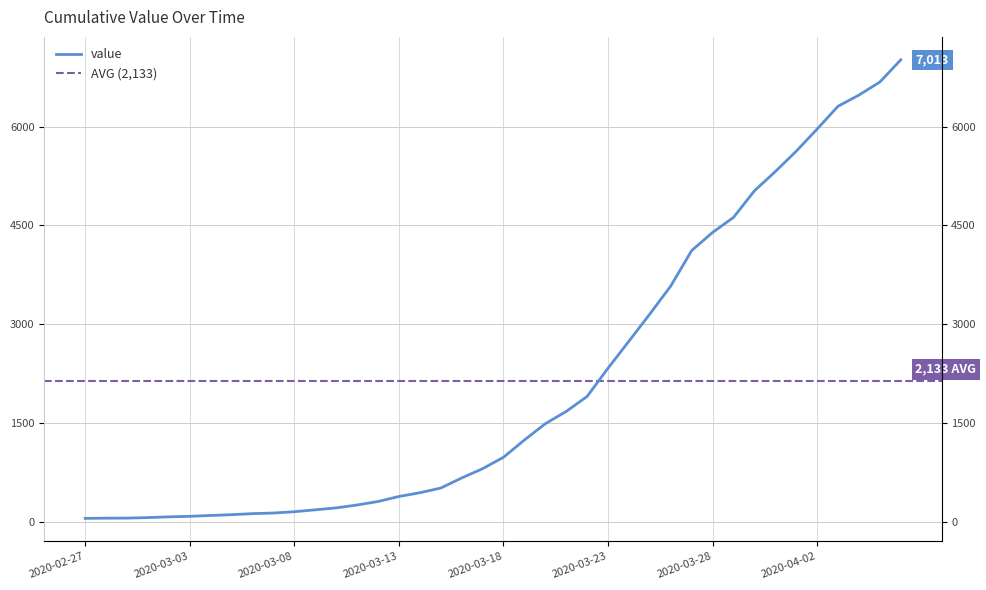

Which has a higher value, 2020-03-02 or 2020-03-13?

2020-03-13